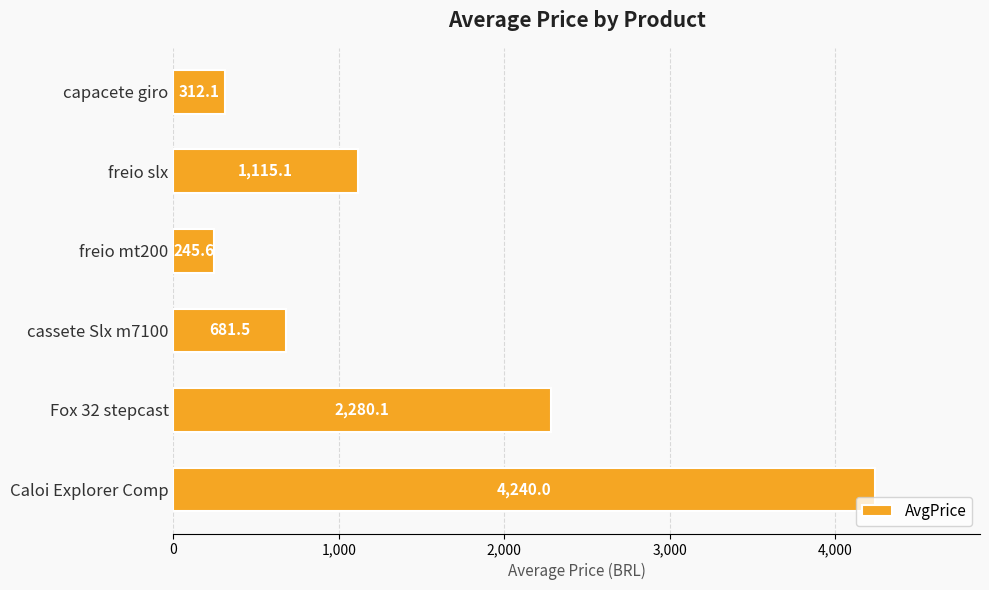

Which label corresponds to the largest value in the chart?

Caloi Explorer Comp